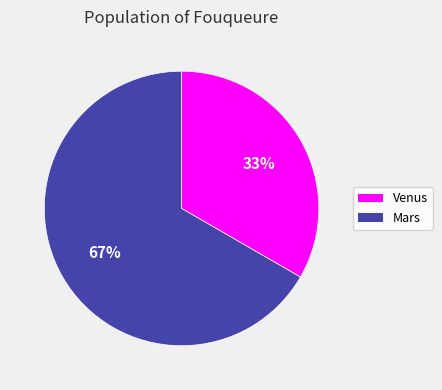

Count the number of slices in the pie.

2